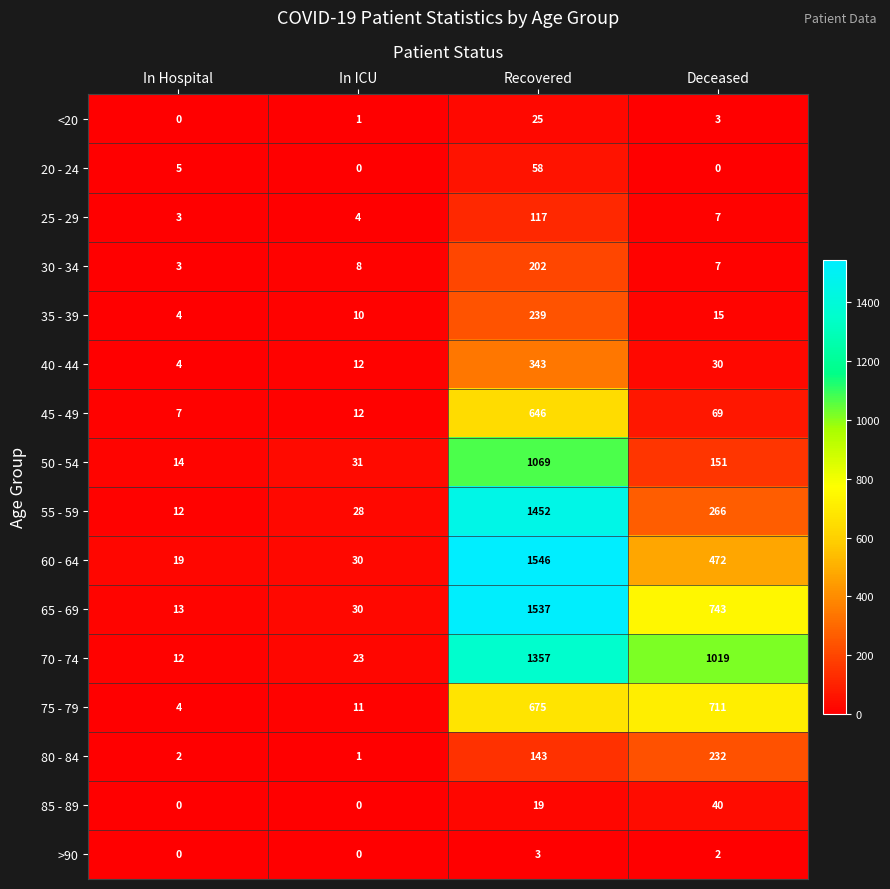

What is the difference between the 25 - 29 values at Deceased and In ICU?

3